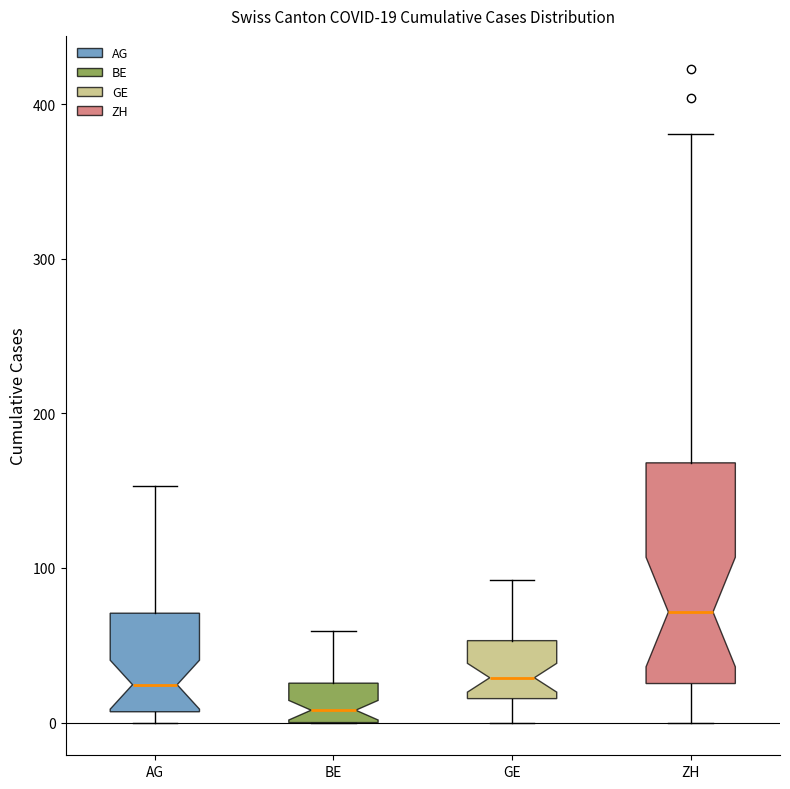

Which box has the lowest median line?

BE